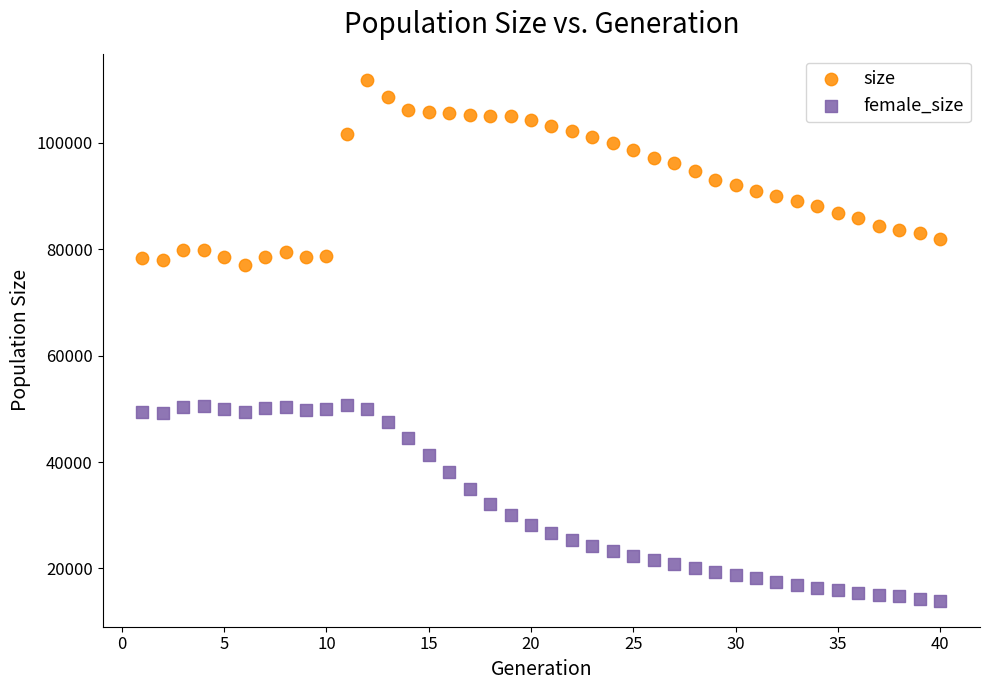

Which series contains the highest Y value?

size